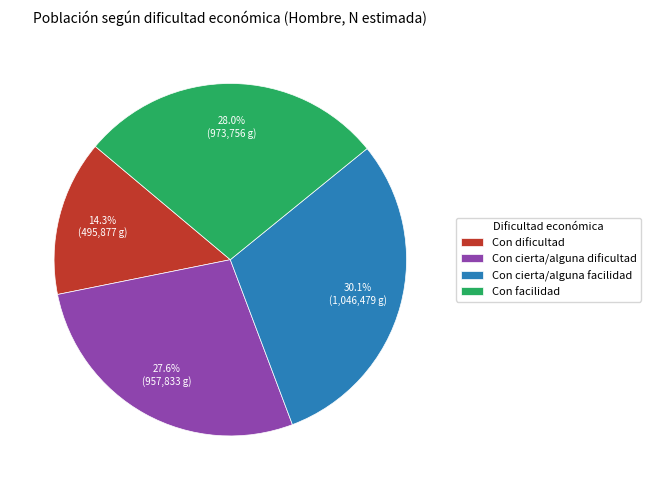

Combined, what portion of the pie is Con cierta/alguna dificultad and Con facilidad?

55.6%